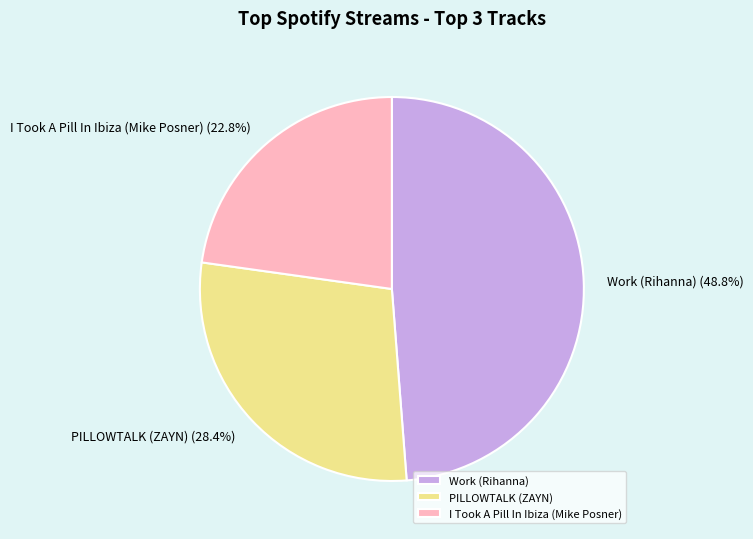

How many slices are in this pie chart?

3